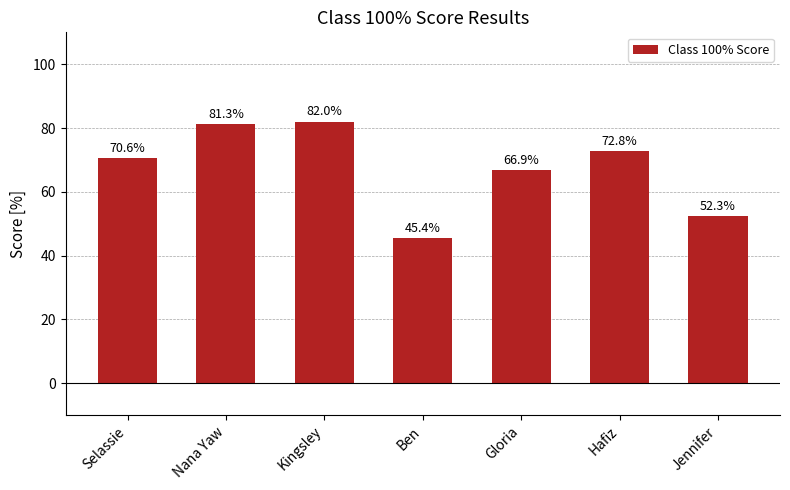

Reading left to right, transcribe all the data shown in this chart.

Selassie=70.6	Nana Yaw=81.3	Kingsley=82.0	Ben=45.4	Gloria=66.9	Hafiz=72.8	Jennifer=52.3